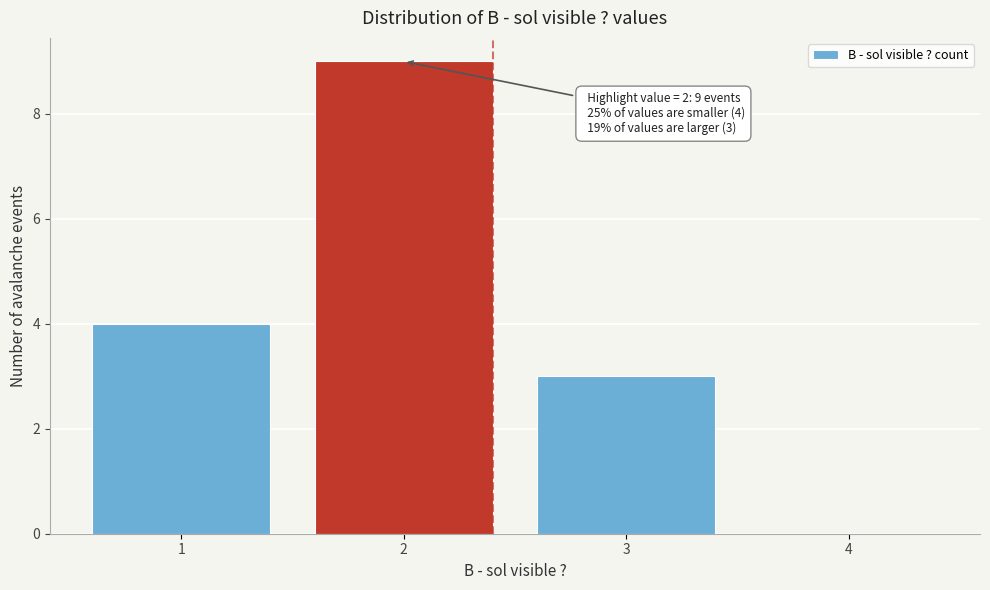

Reading left to right, extract all data points from this chart.

1=4	2=9	3=3	4=0